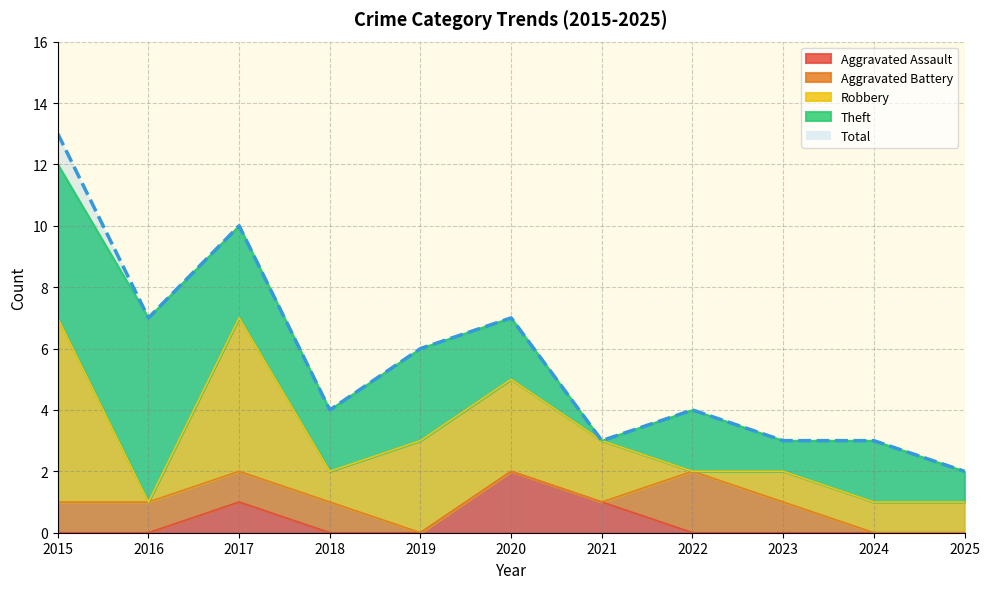

What are all the series names shown in the legend?

Aggravated Assault, Aggravated Battery, Robbery, Theft, Total